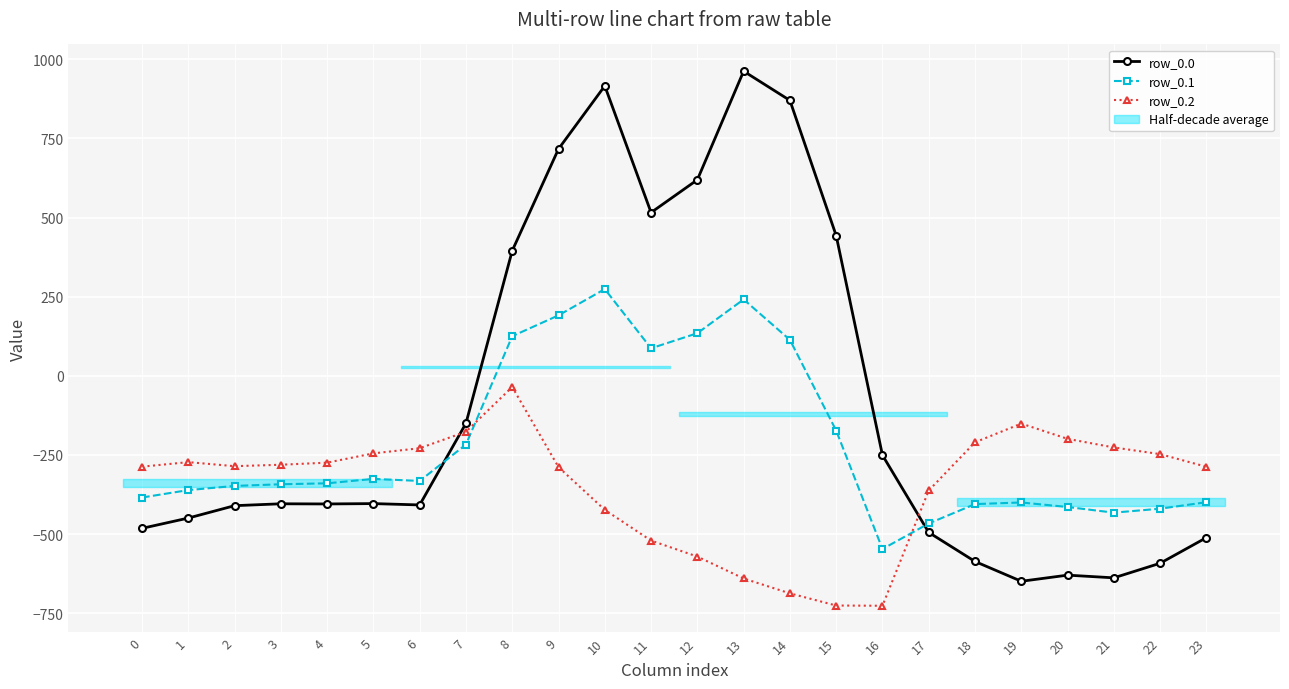

Rank the series at 19 from lowest to highest value.

row_0.0, row_0.1, row_0.2